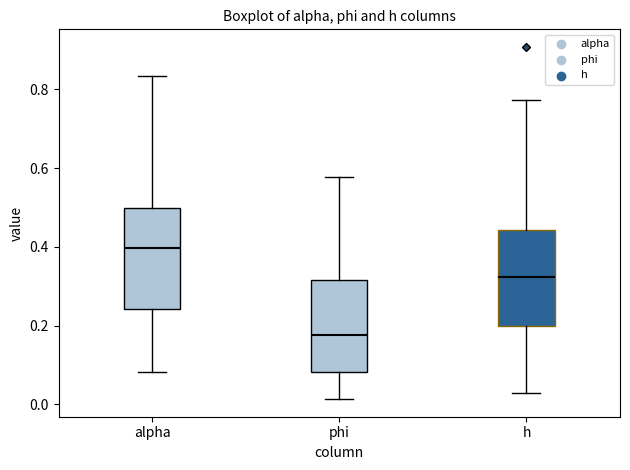

Which box's median line is the highest?

alpha